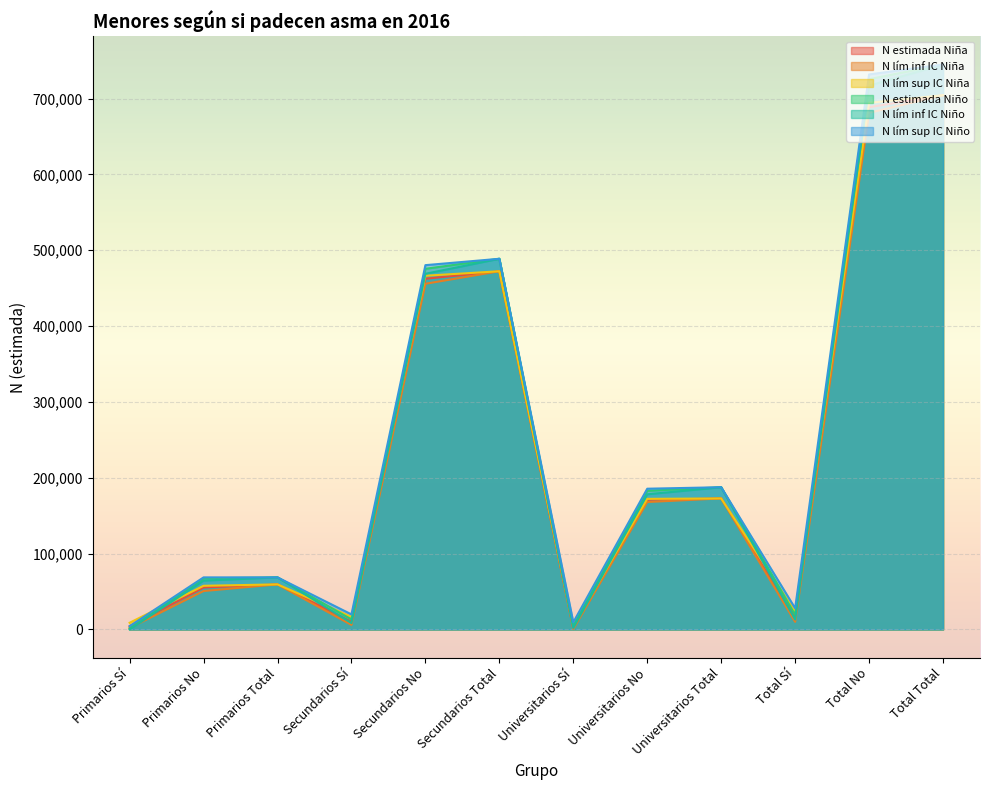

What is the difference between the highest and lowest values at Universitarios No?

17545